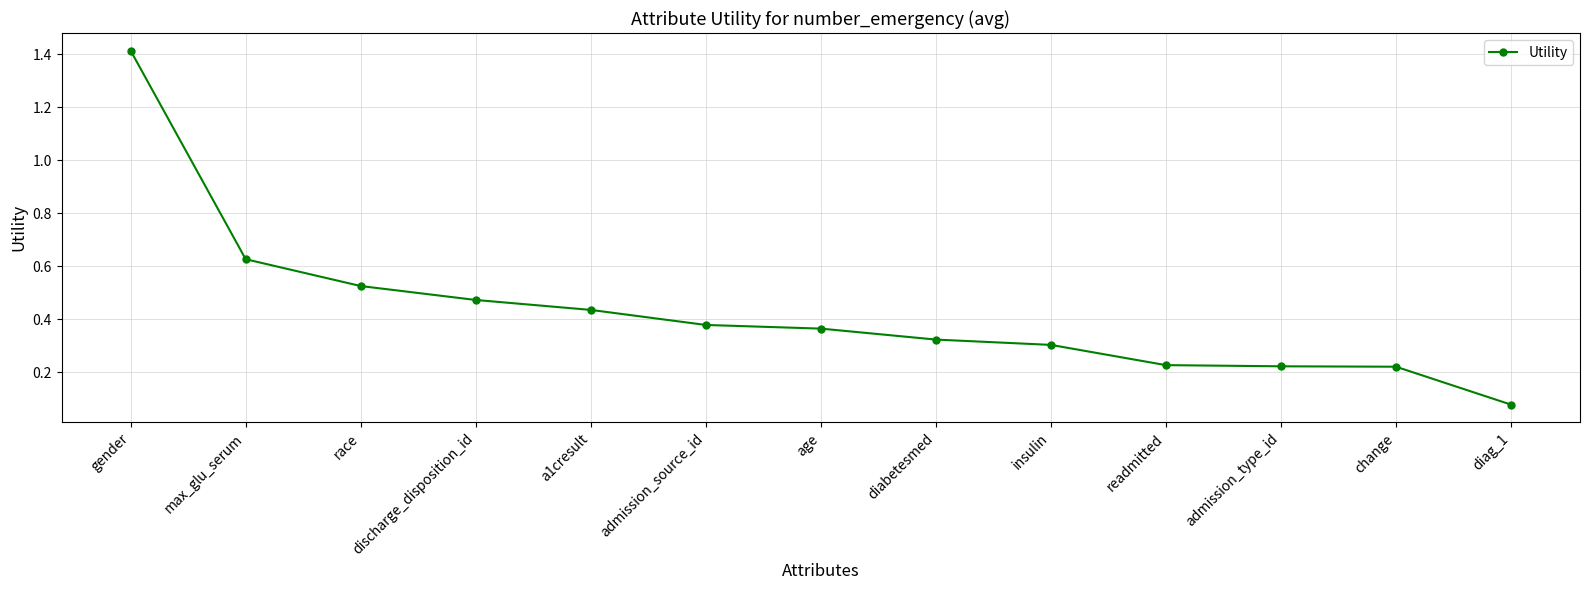

Is this an area chart (filled region under the line)?

No